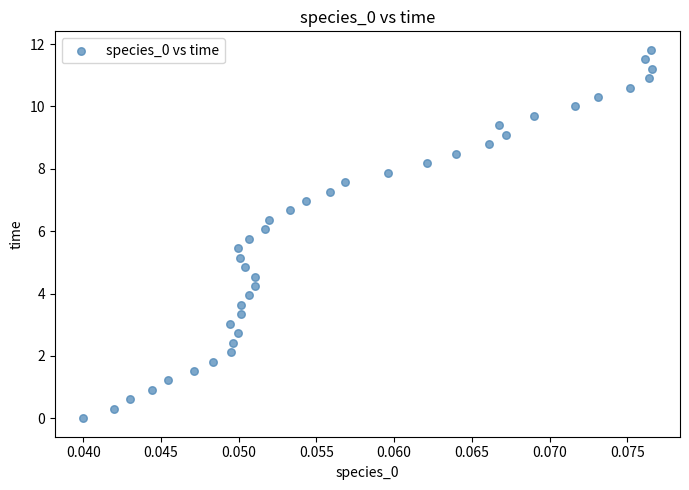

What is the range of Y values (max minus min)?

11.8